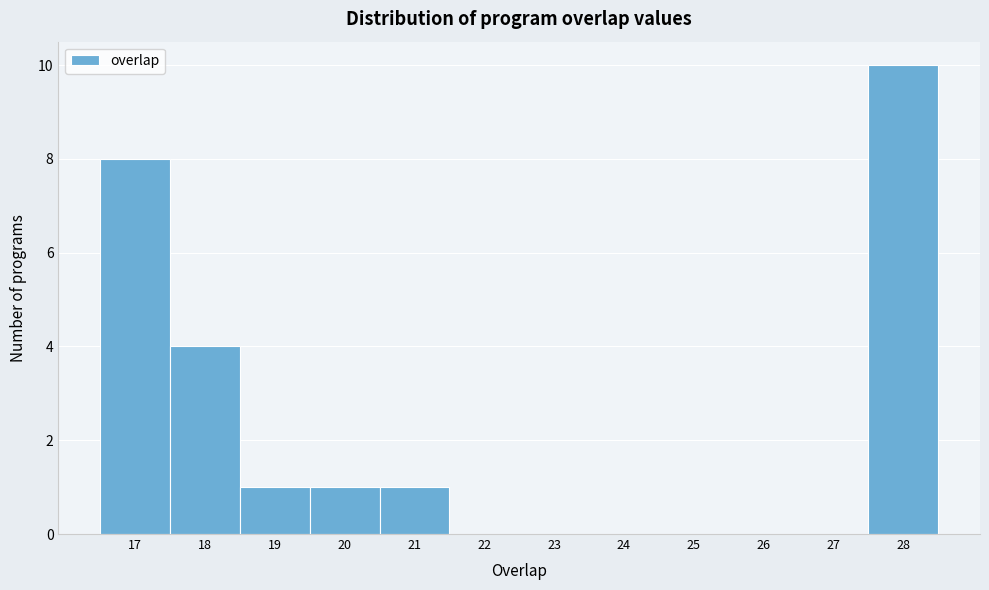

Reading left to right, transcribe this chart: for each bar, give the range it covers on the x-axis and its height. The values are not printed on the chart, so give them approximately, as read against the axis.

16.5 to 17.5: 8
17.5 to 18.5: 4
18.5 to 19.5: 1
19.5 to 20.5: 1
20.5 to 21.5: 1
21.5 to 22.5: 0
22.5 to 23.5: 0
23.5 to 24.5: 0
24.5 to 25.5: 0
25.5 to 26.5: 0
26.5 to 27.5: 0
27.5 to 28.5: 10